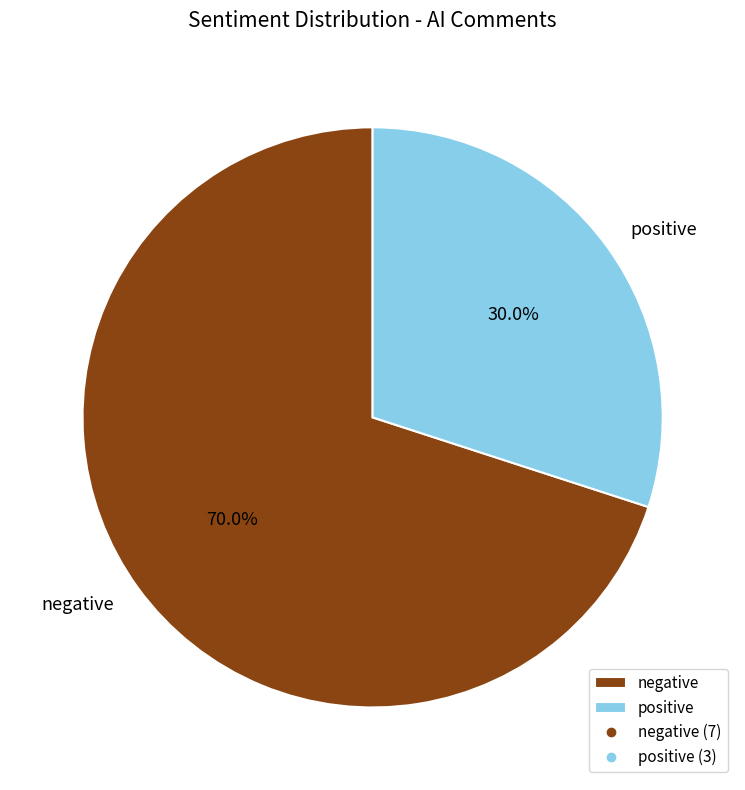

Does positive represent more than half of the total?

No